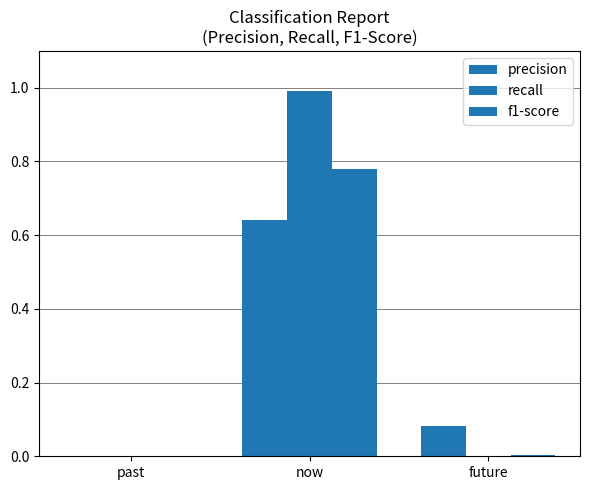

Which label corresponds to the smallest value in the chart?

past